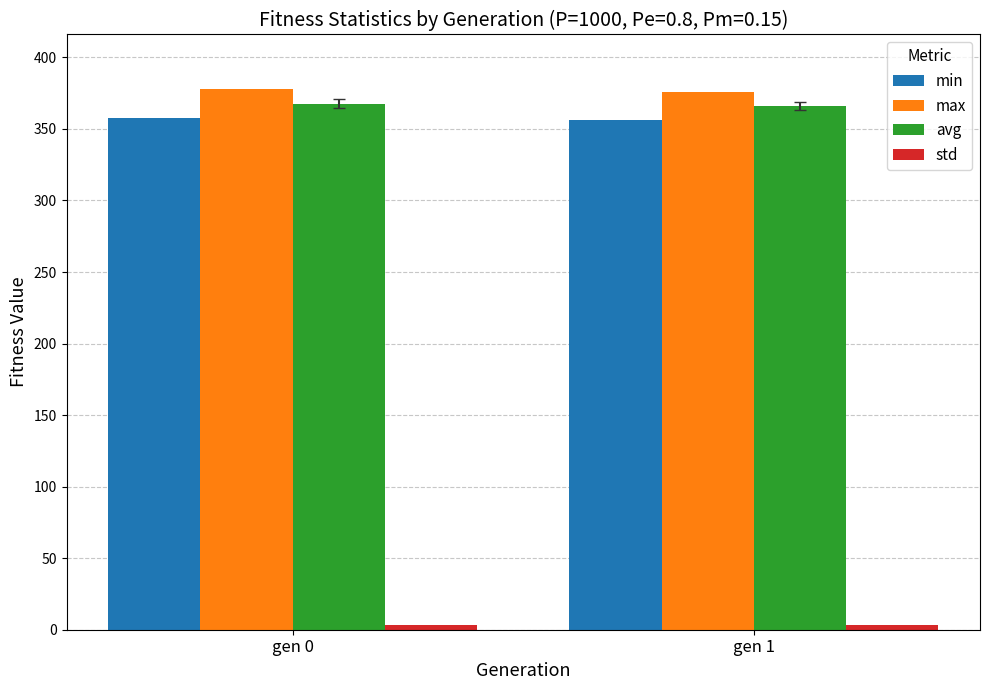

True or false: max has a value of 148.7 at gen 0.

False